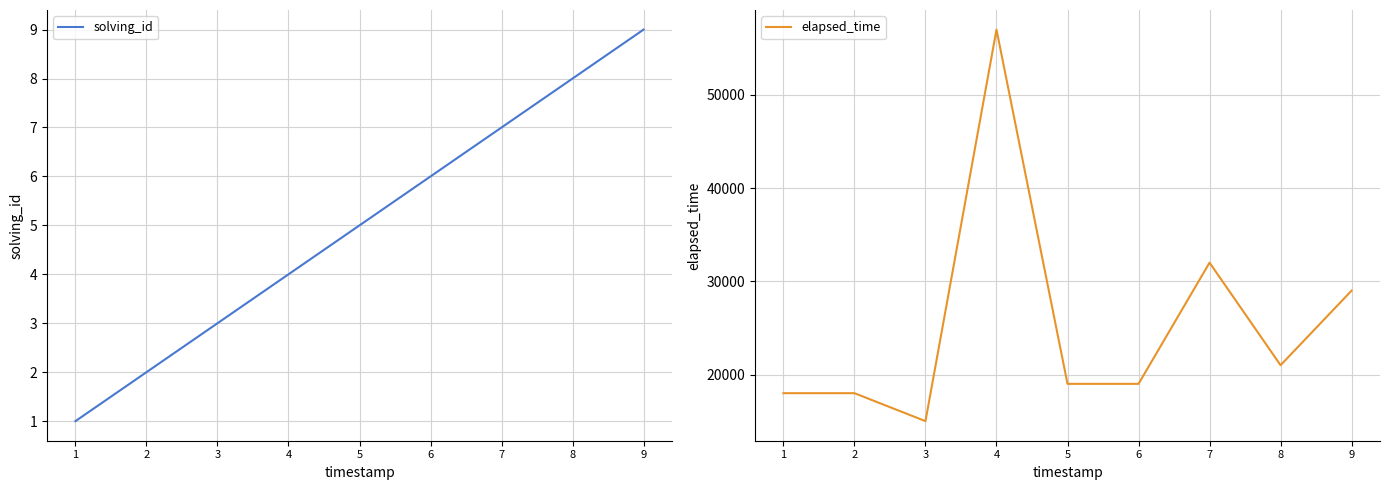

Is it true that solving_id equals 9 at 9?

True